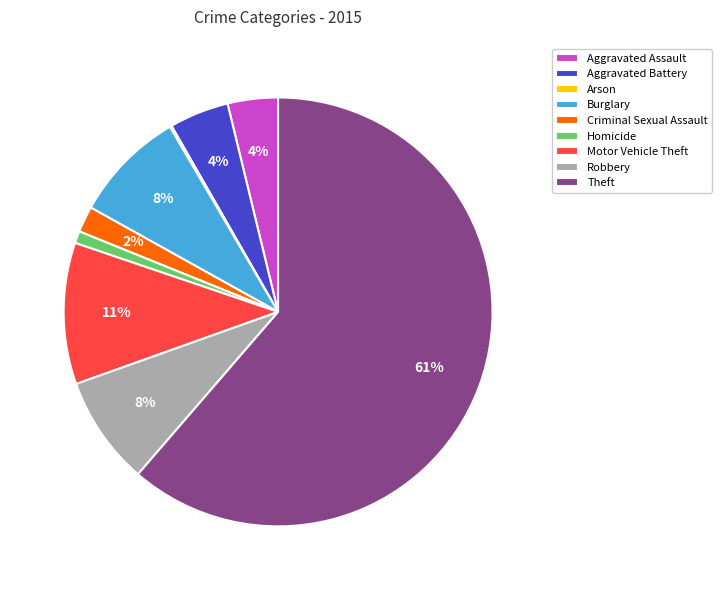

Is the sum of Criminal Sexual Assault and Burglary greater than half?

No